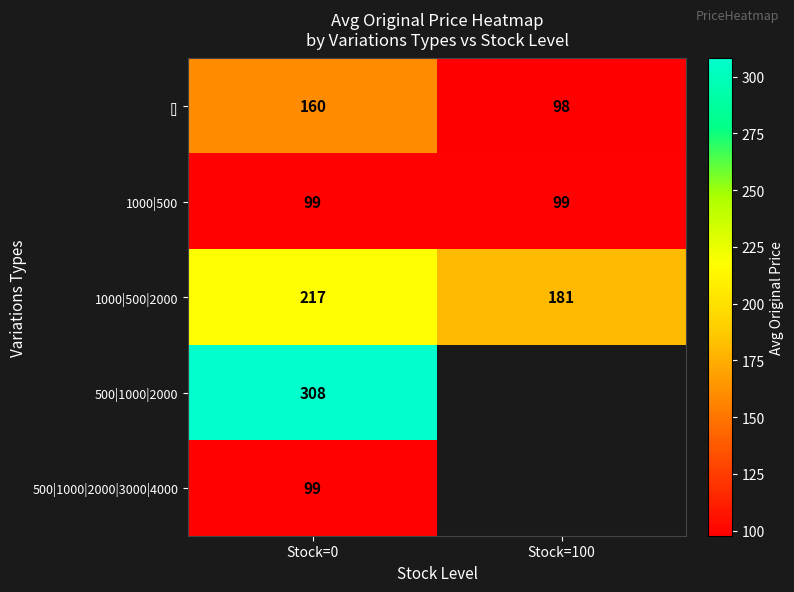

At which category is the sum across all series the highest?

Stock=0